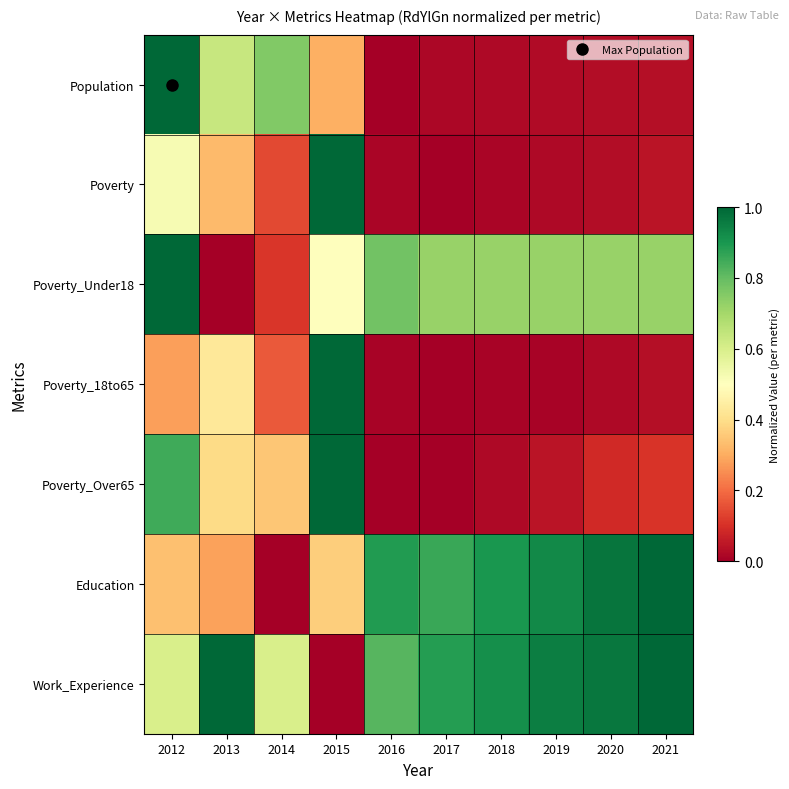

At which category does the chart reach its peak across all series?

2012